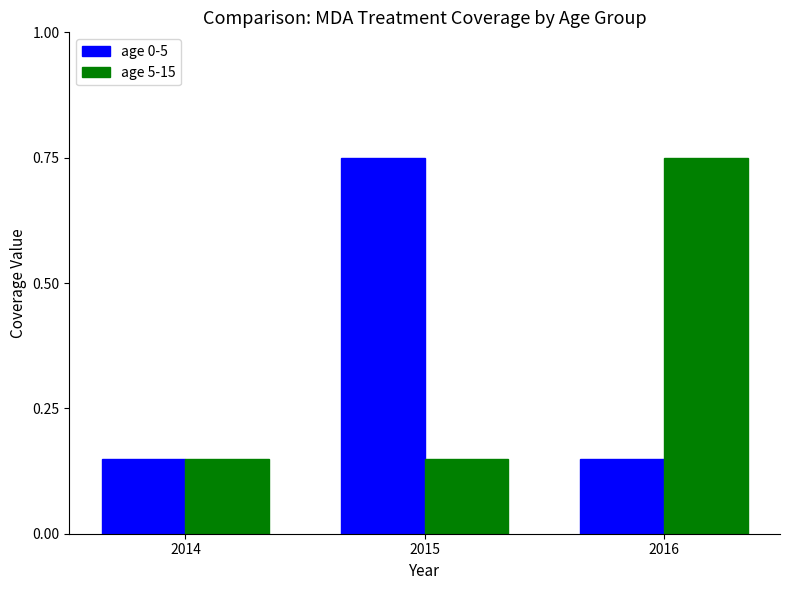

Count the number of categories in the chart.

3